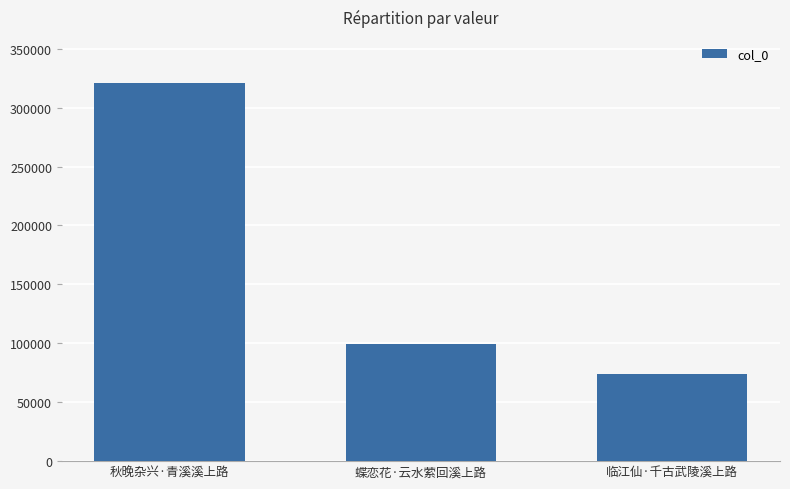

What is the maximum value shown in the chart?

321144